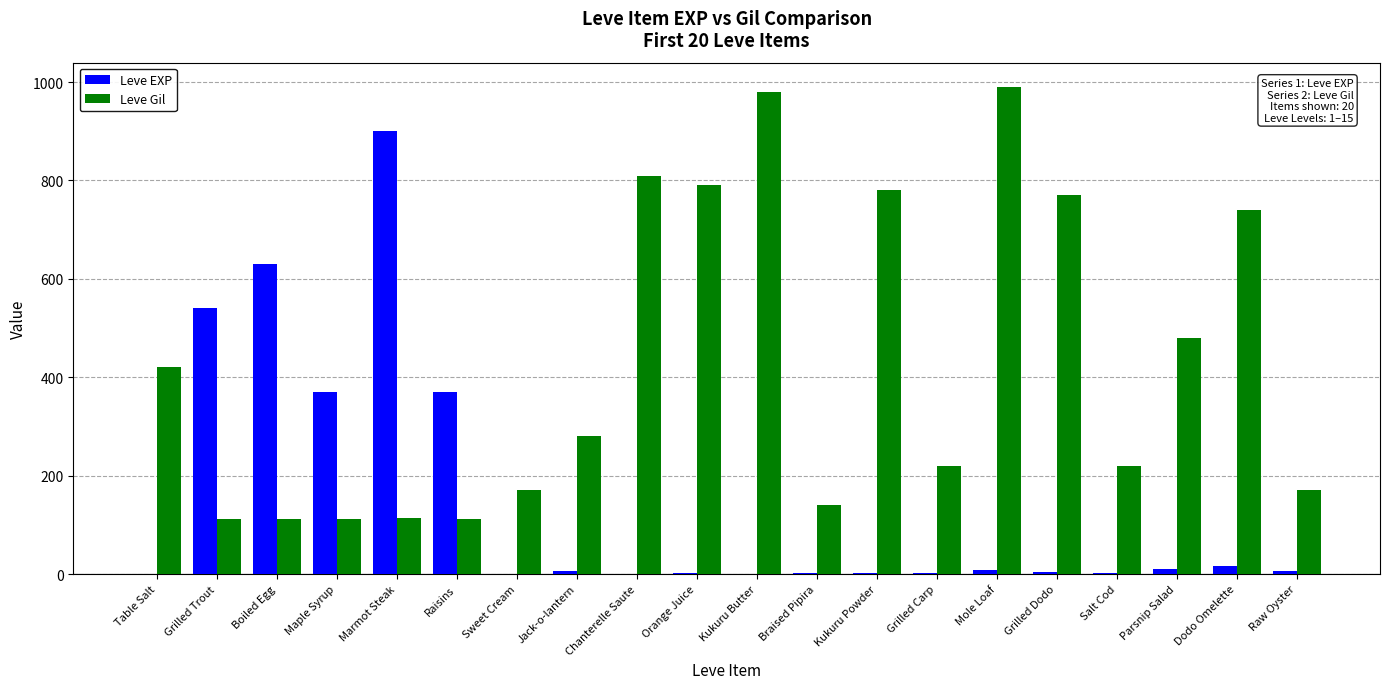

What is the spread (max minus min) of values at Jack-o-lantern?

274